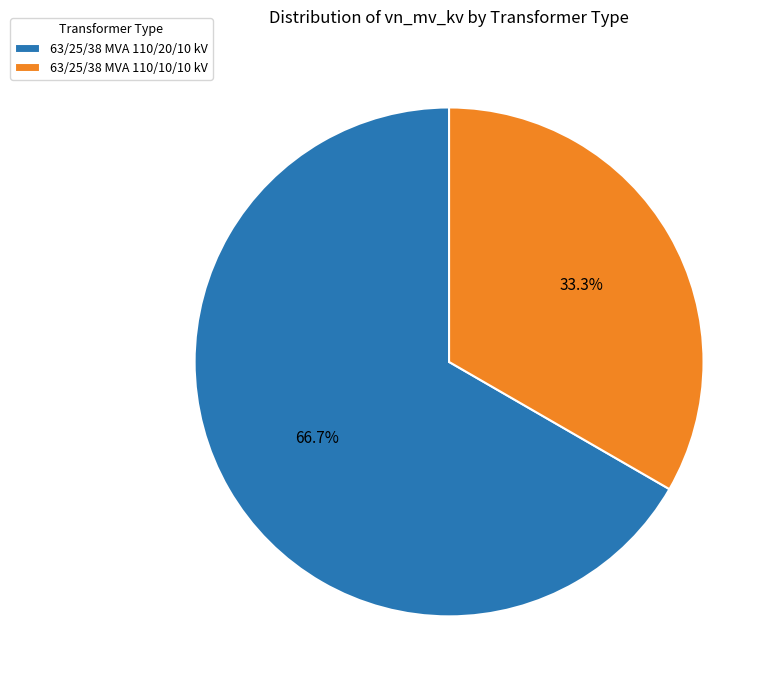

To the nearest percent, what is the difference between the largest and smallest slice percentages?

33%